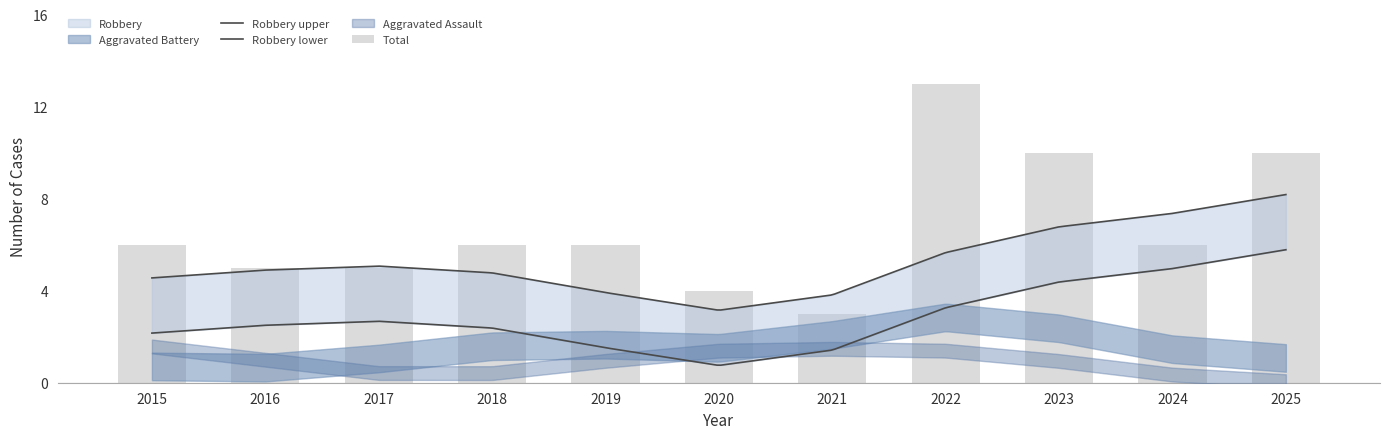

Count the Aggravated Battery values in the range 1 to 2.

9